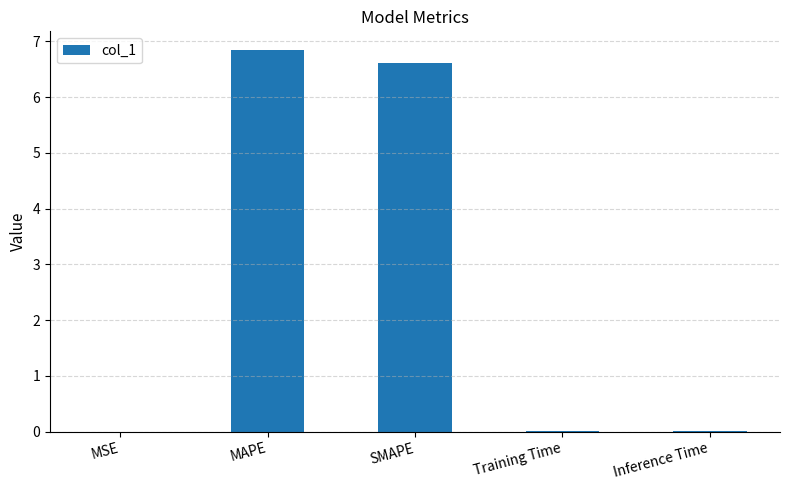

How many series are shown in this chart?

1